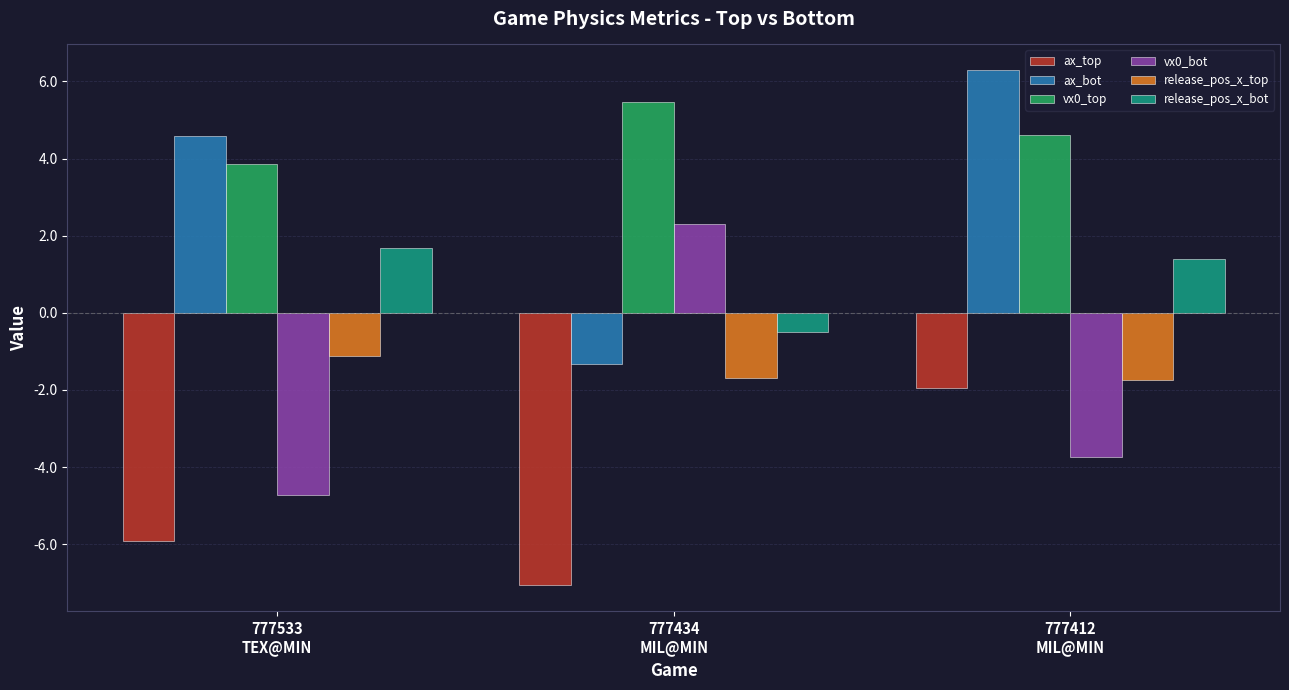

Which series has the largest range (max minus min)?

ax_bot